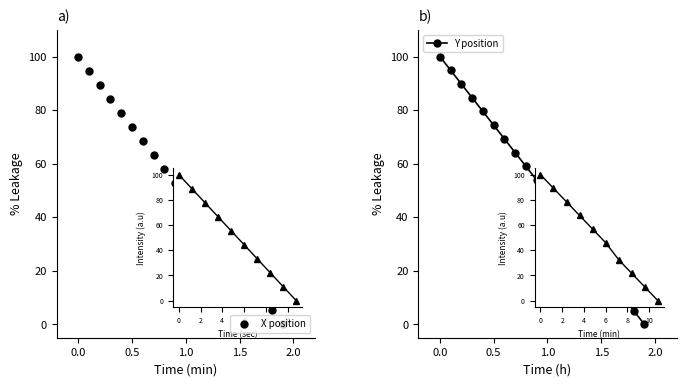

What is the greatest value displayed?

100.0